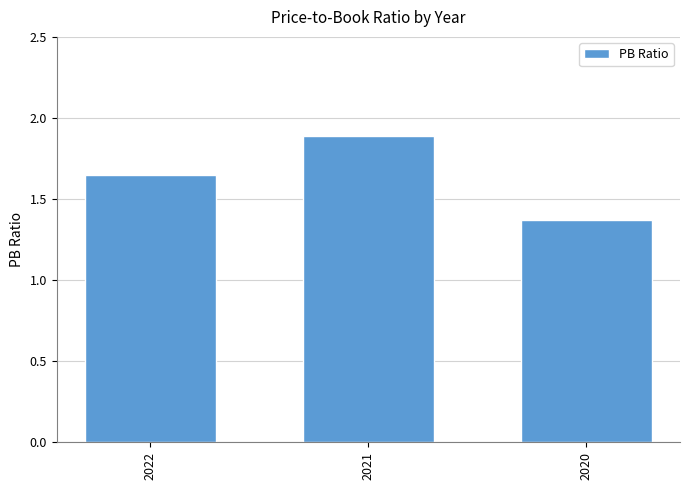

What is the change in value from 2021 to 2020?

-0.5